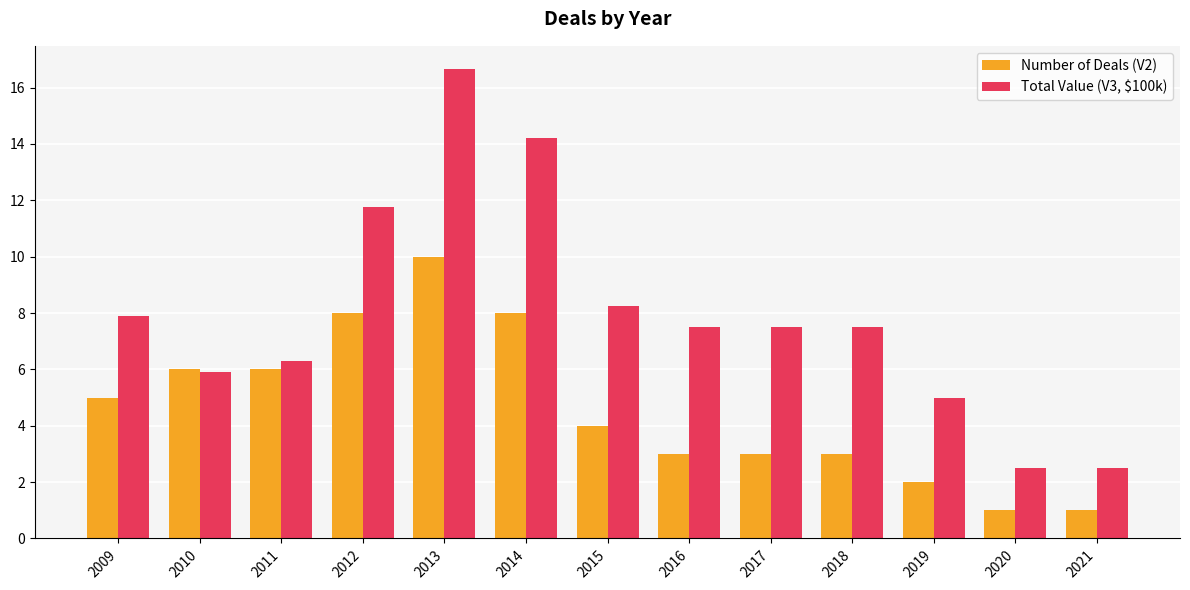

Rank the series at 2012 from highest to lowest value.

Total Value (V3, $100k), Number of Deals (V2)